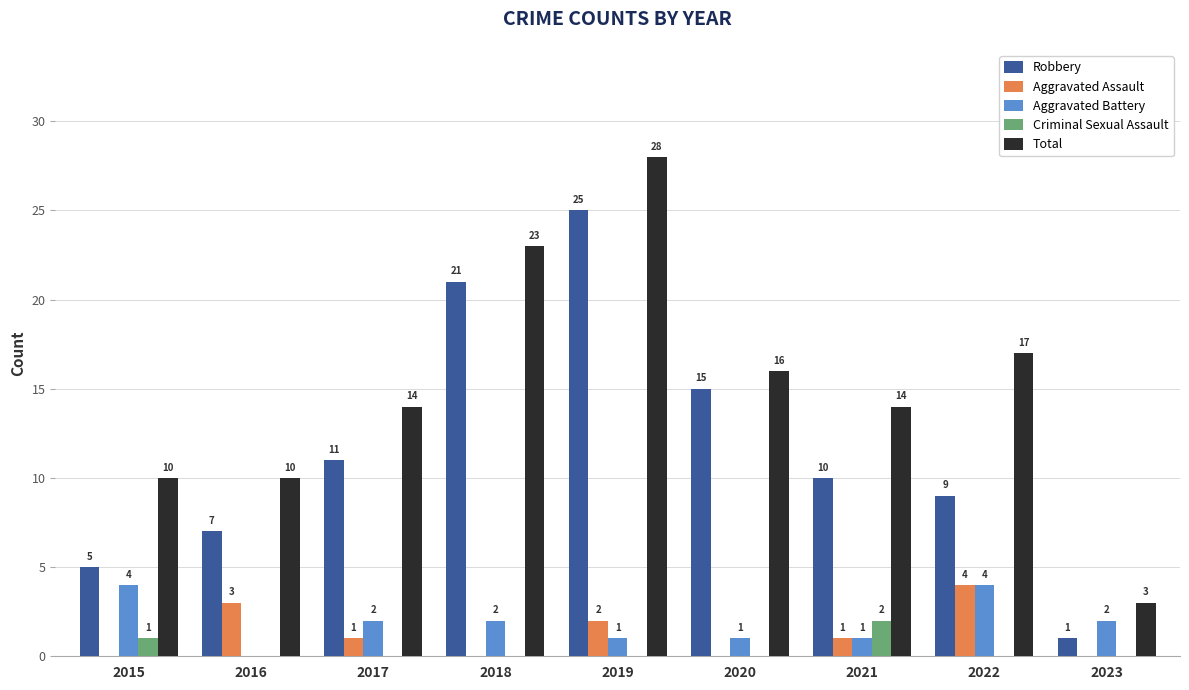

Reading right to left, what are all the values shown in this chart?

Robbery: 1	9	10	15	25	21	11	7	5
Aggravated Assault: 0	4	1	0	2	0	1	3	0
Aggravated Battery: 2	4	1	1	1	2	2	0	4
Criminal Sexual Assault: 0	0	2	0	0	0	0	0	1
Total: 3	17	14	16	28	23	14	10	10